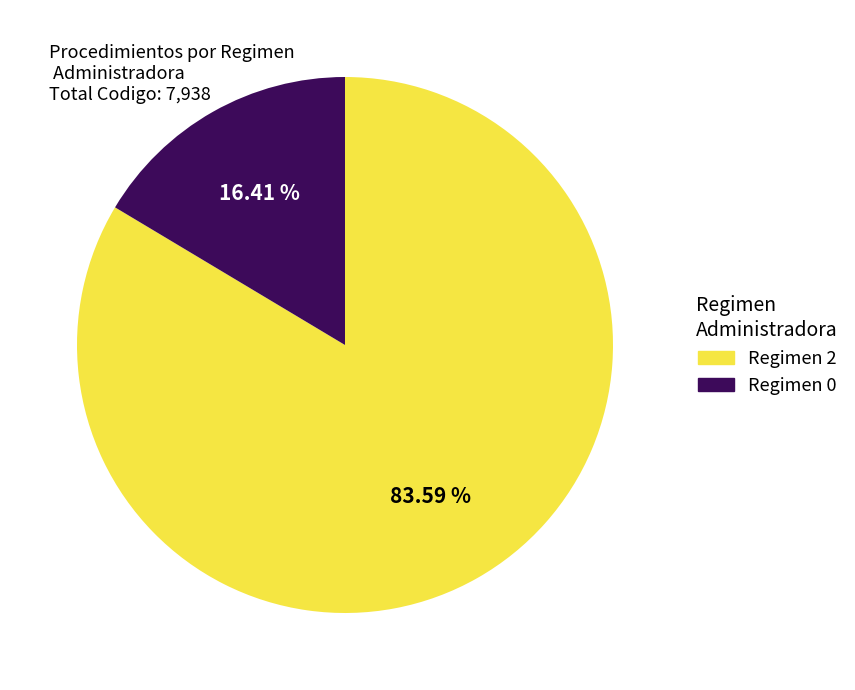

Is there any slice that represents more than half of the pie?

Yes